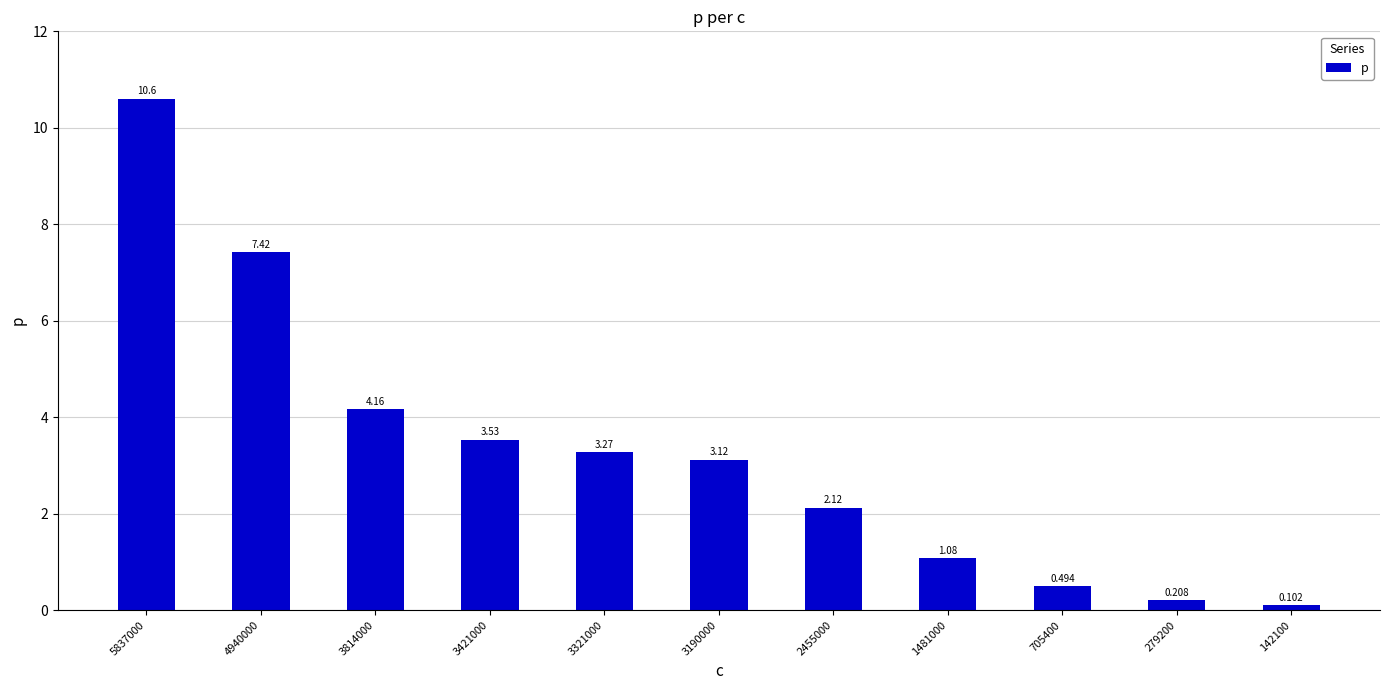

Which category has the highest value across all series?

5837000